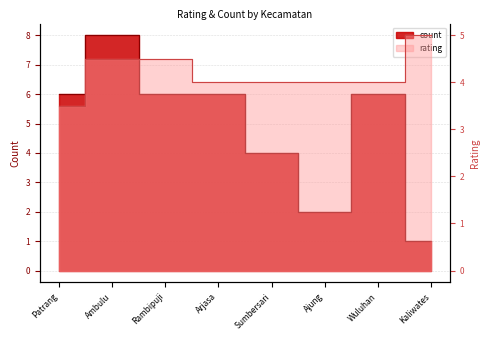

At which category does count reach its first local peak?

Ambulu